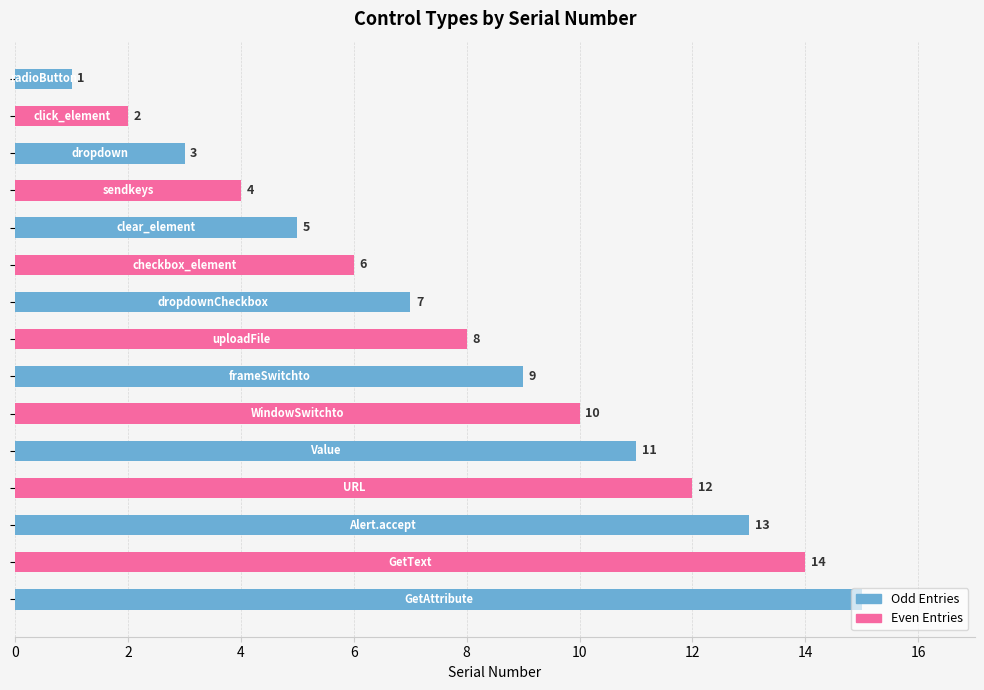

What is the maximum value shown in the chart?

15